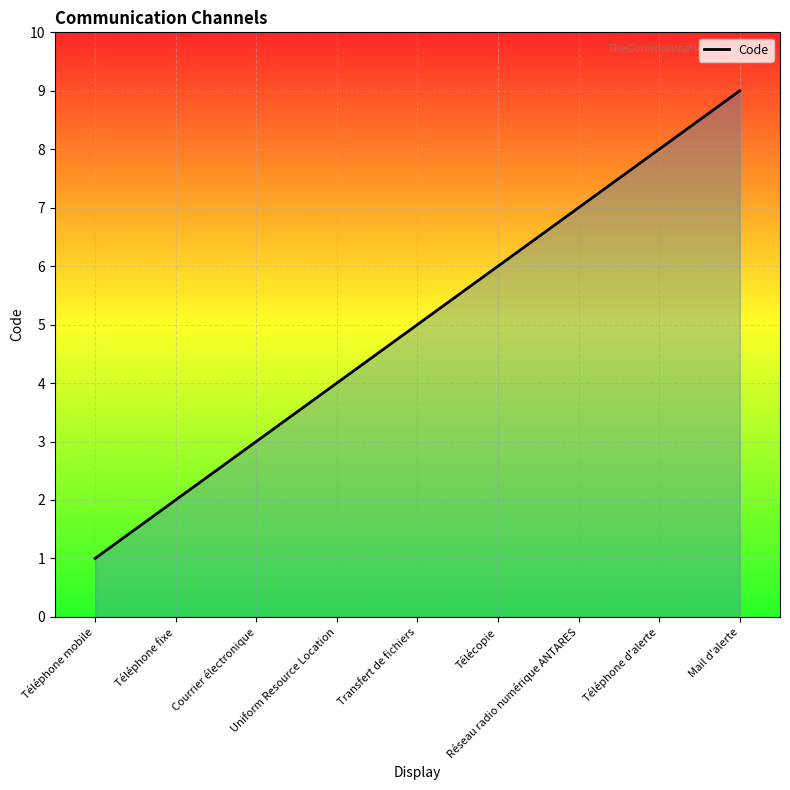

Where is the data nearest to the value 5?

Transfert de fichiers